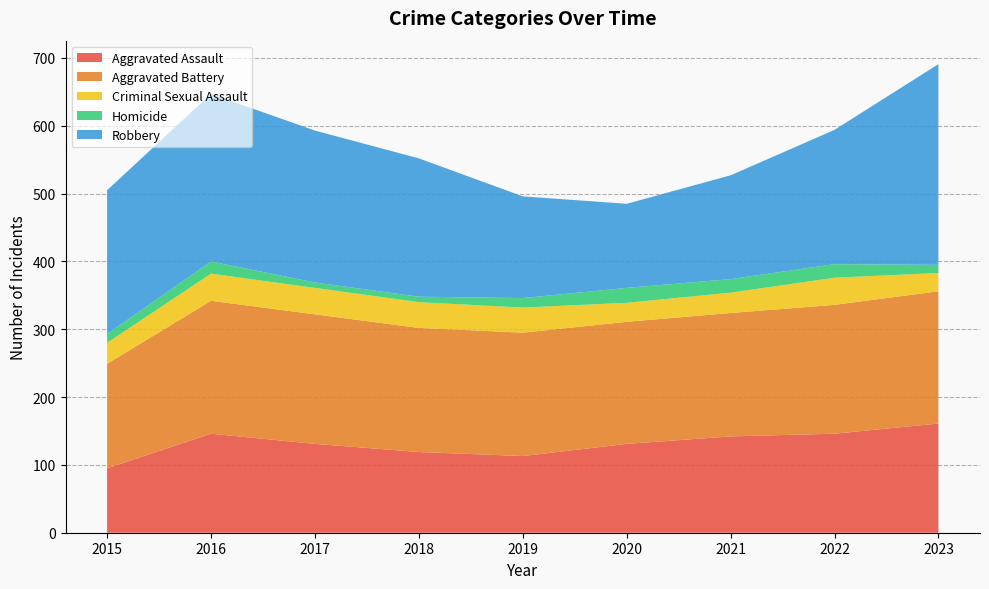

Reading left to right, what are all the values shown in this chart?

Aggravated Assault: 95	146	131	119	113	131	142	146	161
Aggravated Battery: 154	196	191	183	182	180	182	190	195
Criminal Sexual Assault: 31	40	39	38	37	28	30	40	27
Homicide: 13	18	8	8	14	22	20	20	12
Robbery: 212	247	224	204	150	124	153	198	296